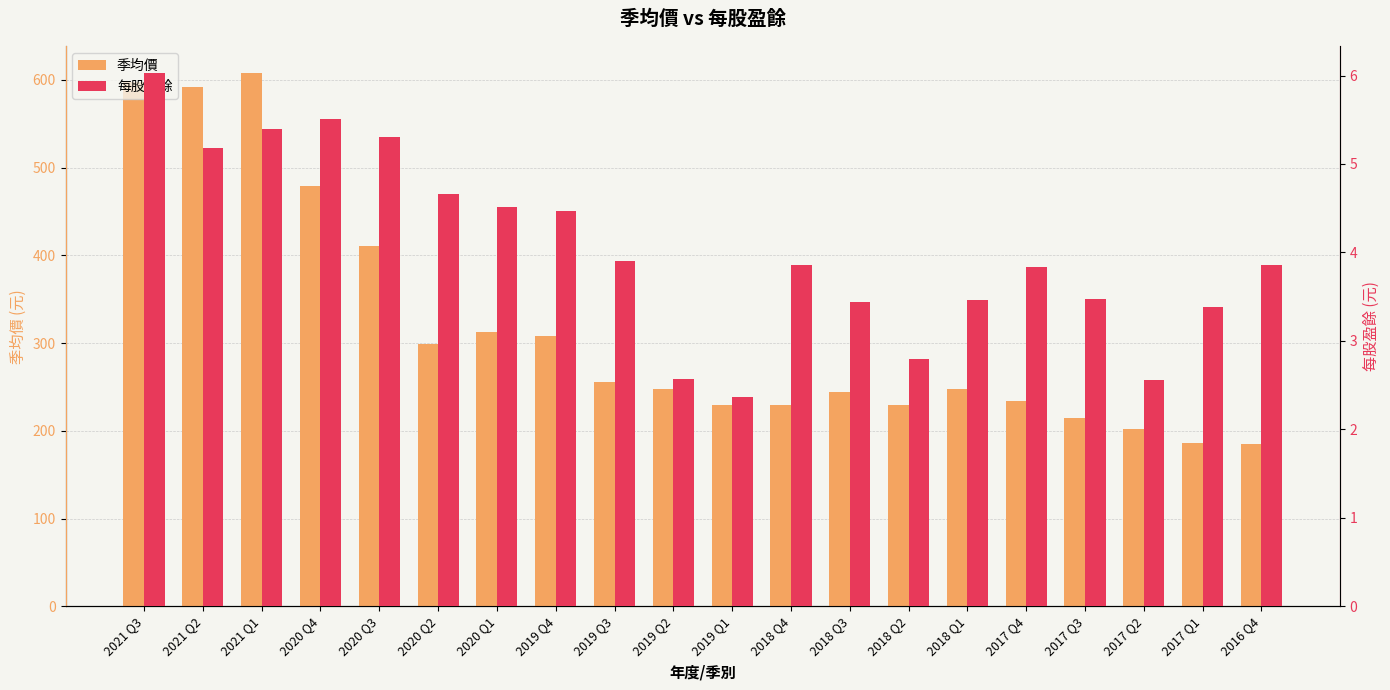

What is the value of the 每股盈餘 bar at the 10th from the left?

2.6